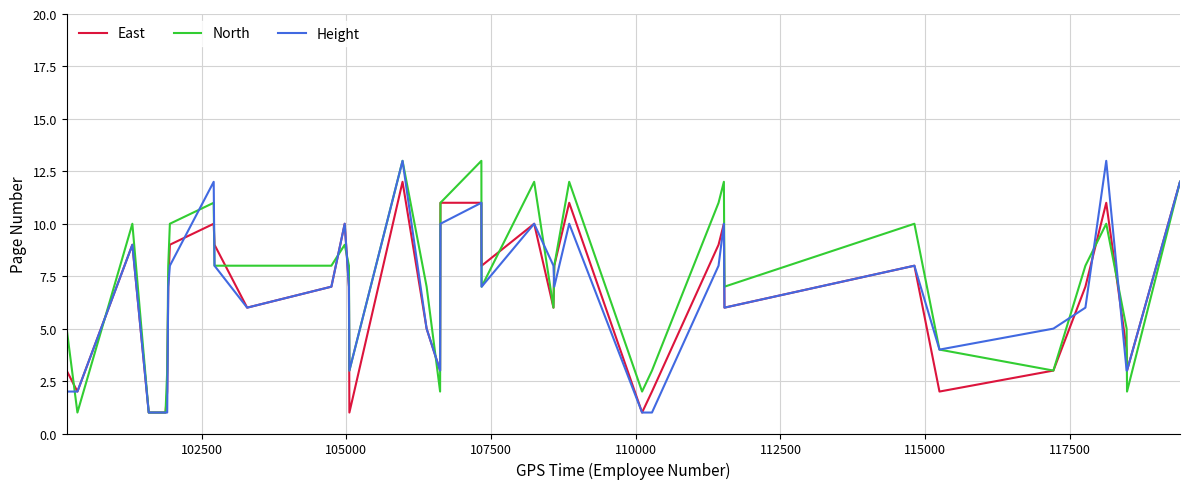

What is the highest value of the North series?

13